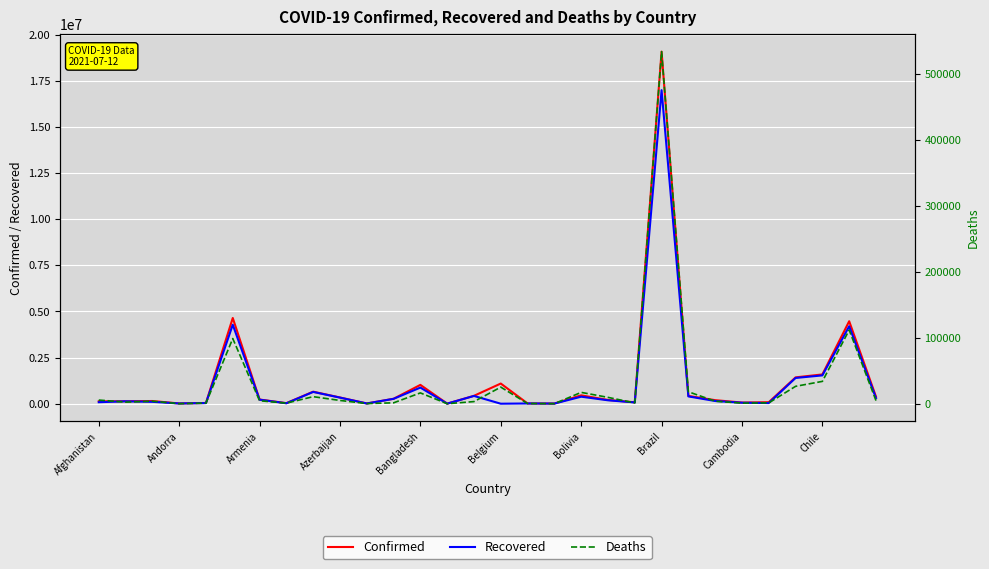

What is the sum of all Confirmed values?

37657363